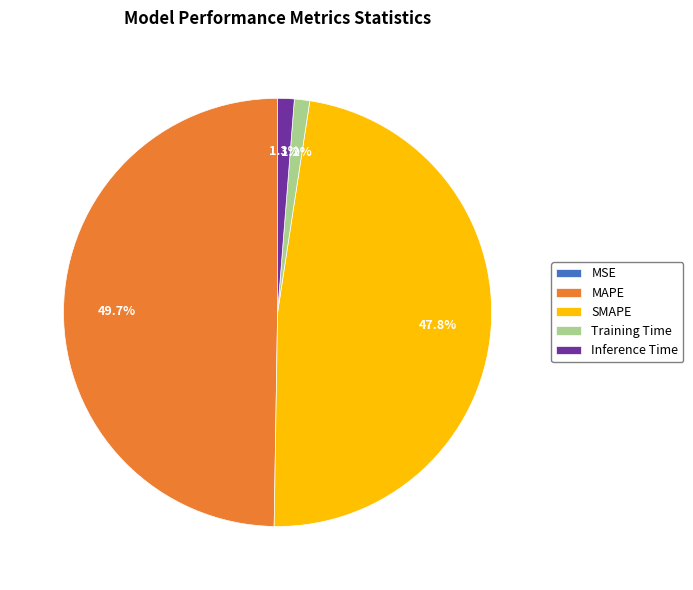

To the nearest percent, what is the combined percentage of Inference Time and MAPE?

51%